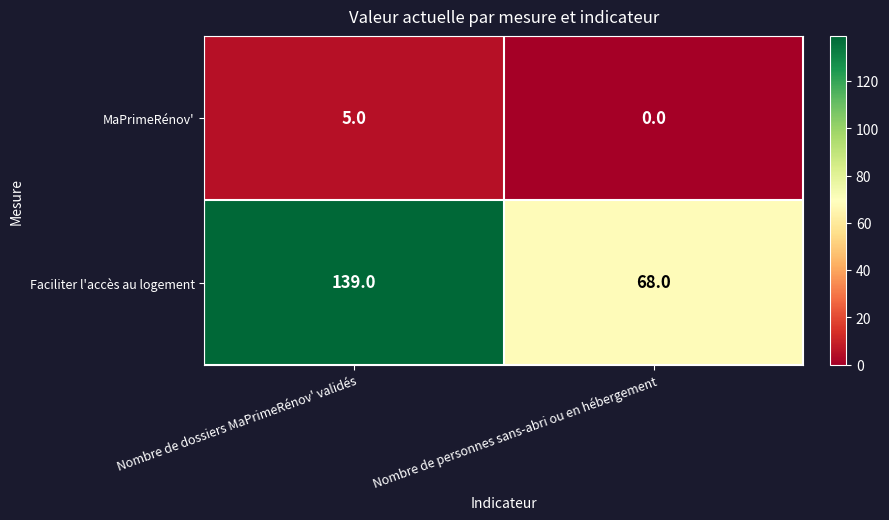

What value does the Faciliter l'accès au logement series have at Nombre de dossiers MaPrimeRénov' validés?

139